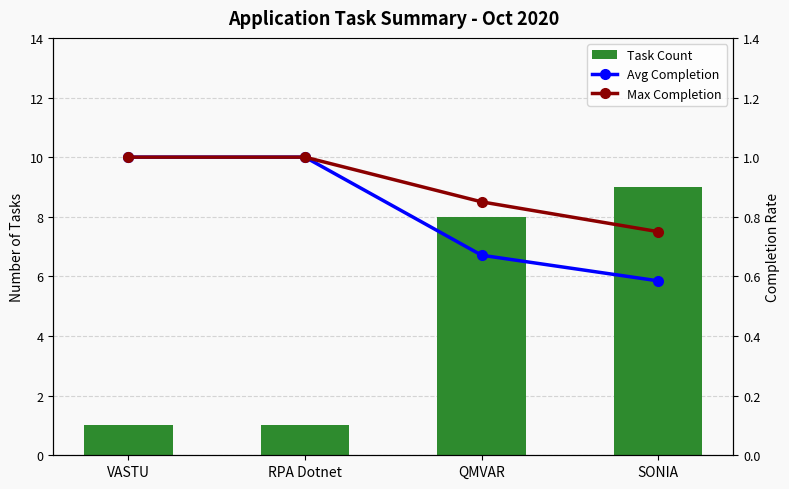

List the labels in order of Avg Completion value, smallest first.

SONIA, QMVAR, VASTU, RPA Dotnet